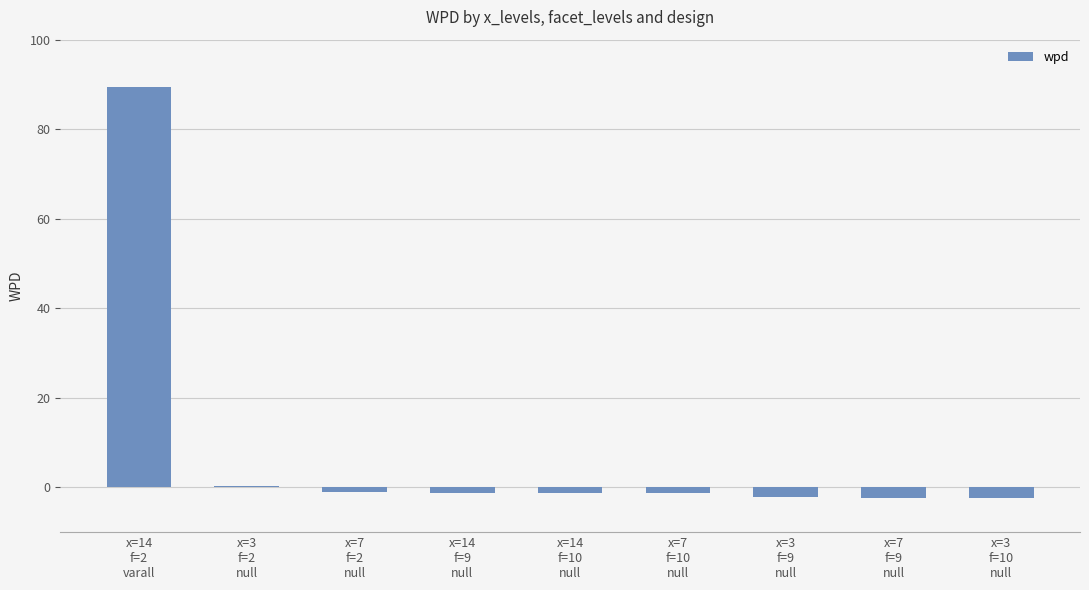

What is the maximum value shown in the chart?

89.5